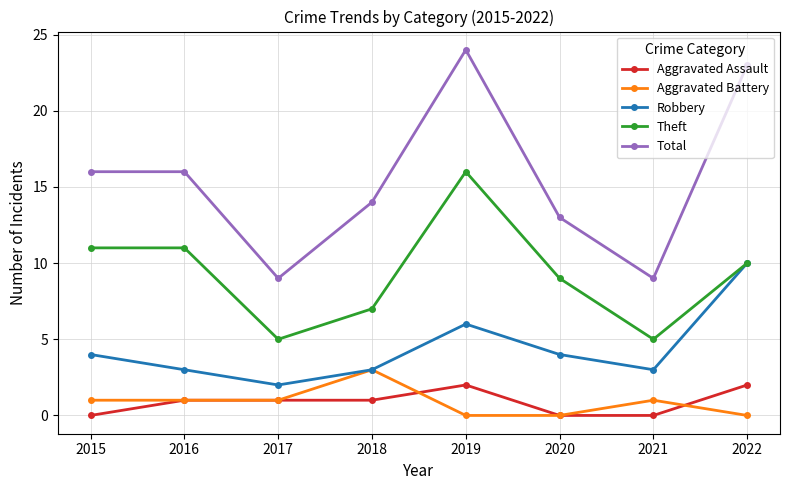

How many lines are shown in the chart?

5